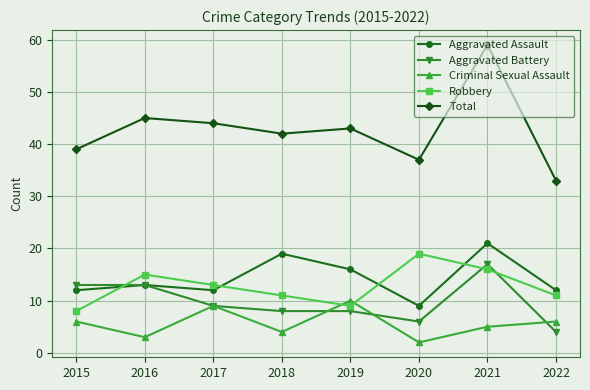

How many interior local valleys does the Aggravated Assault series have?

2